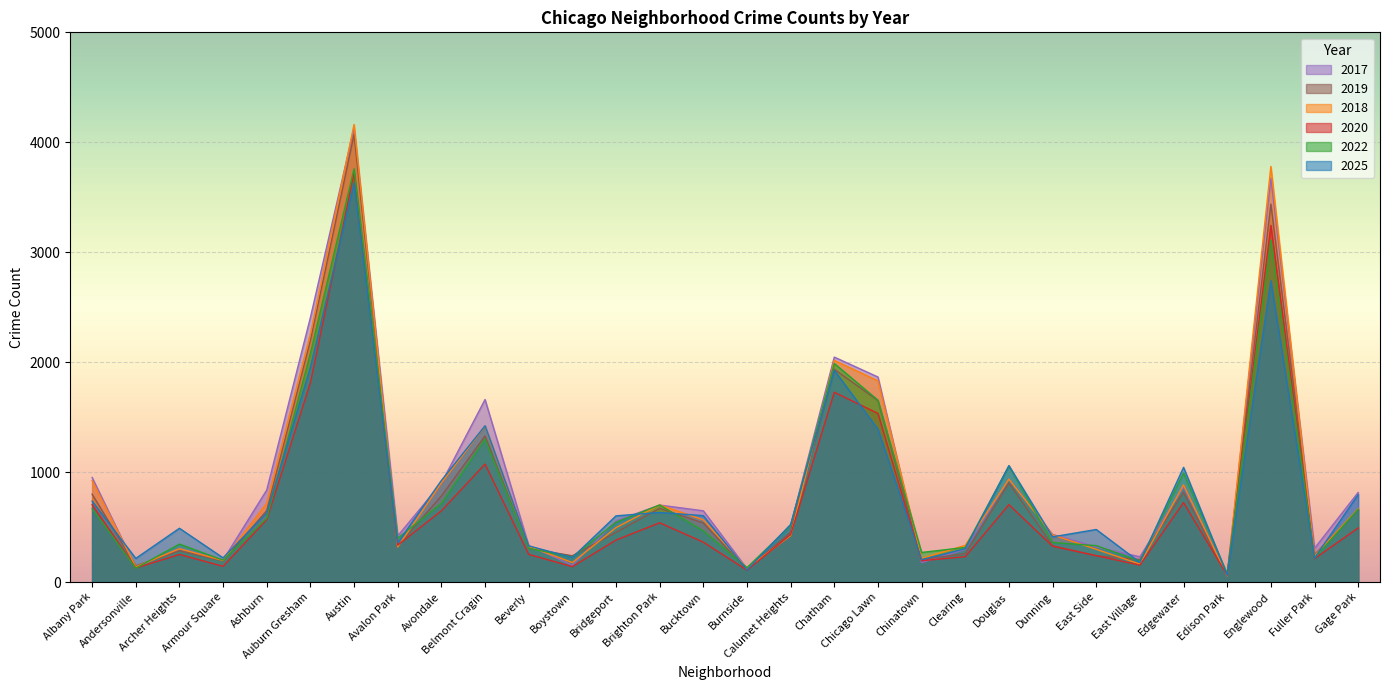

What is the difference between the second highest and second lowest values in the 2017 series?

3550